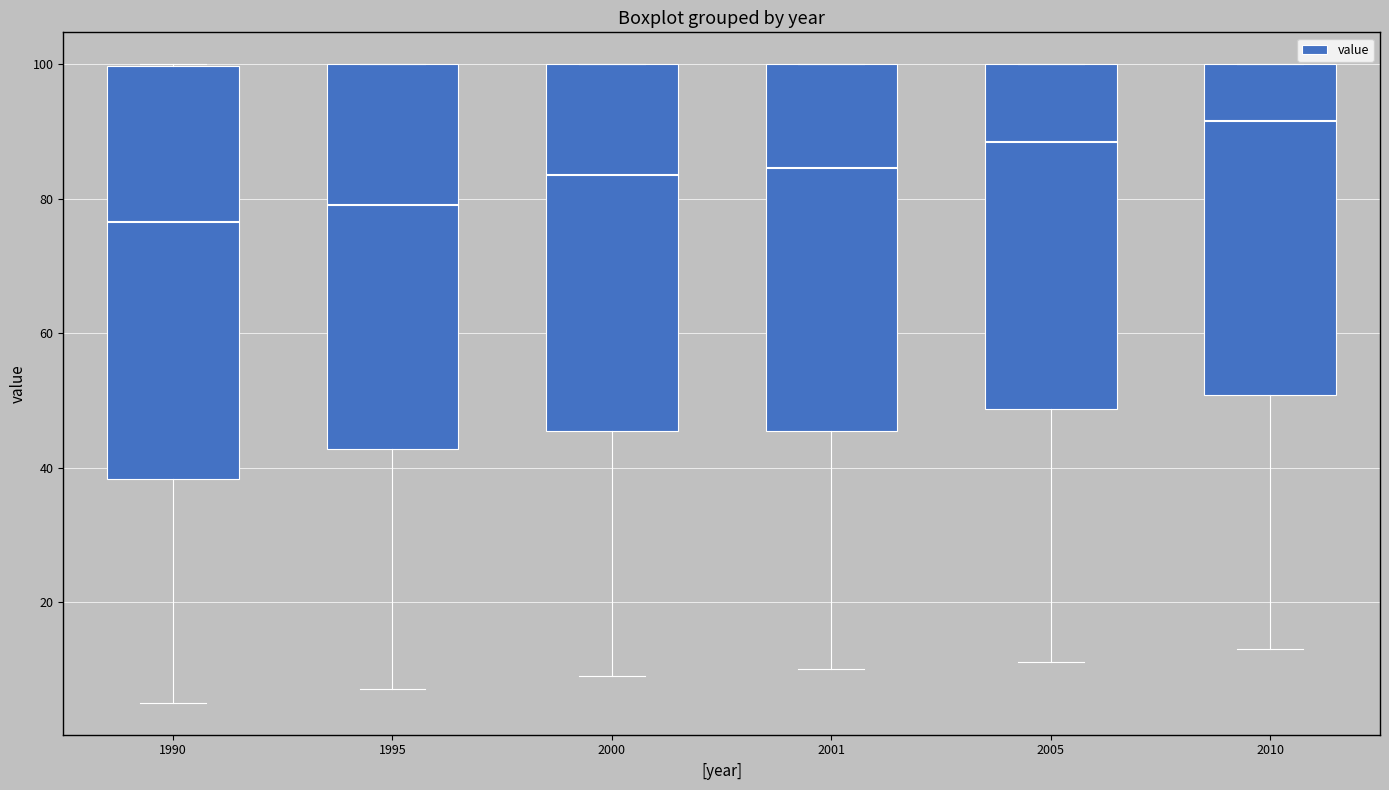

Reading left to right, read every box against the y-axis: the position of its median line, the range the box covers, and the ends of its whiskers. The values are not printed on the chart, so give them approximately, as read against the axis.

1990: median 76, box 38 to 100, whiskers 6 to 100
1995: median 80, box 42 to 100, whiskers 8 to 100
2000: median 84, box 46 to 100, whiskers 10 to 100
2001: median 84, box 46 to 100, whiskers 10 to 100
2005: median 88, box 48 to 100, whiskers 12 to 100
2010: median 92, box 50 to 100, whiskers 14 to 100